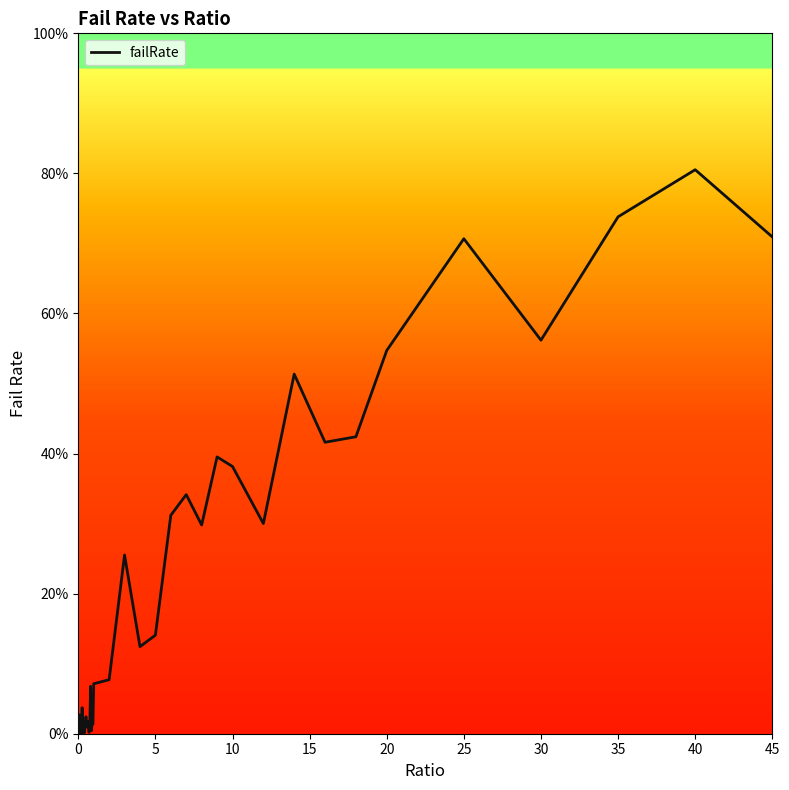

What is the maximum value shown in the chart?

0.8